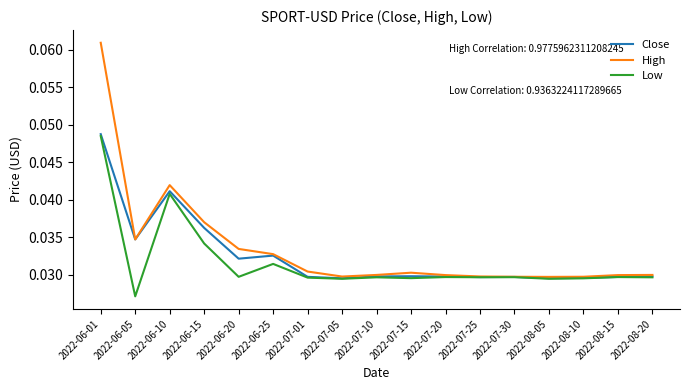

Between 2022-06-15 and 2022-08-15, which series saw the biggest shift?

High